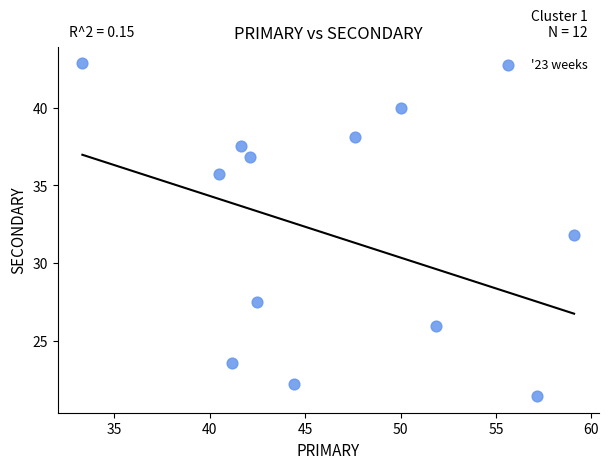

What is the average Y value?

32.0